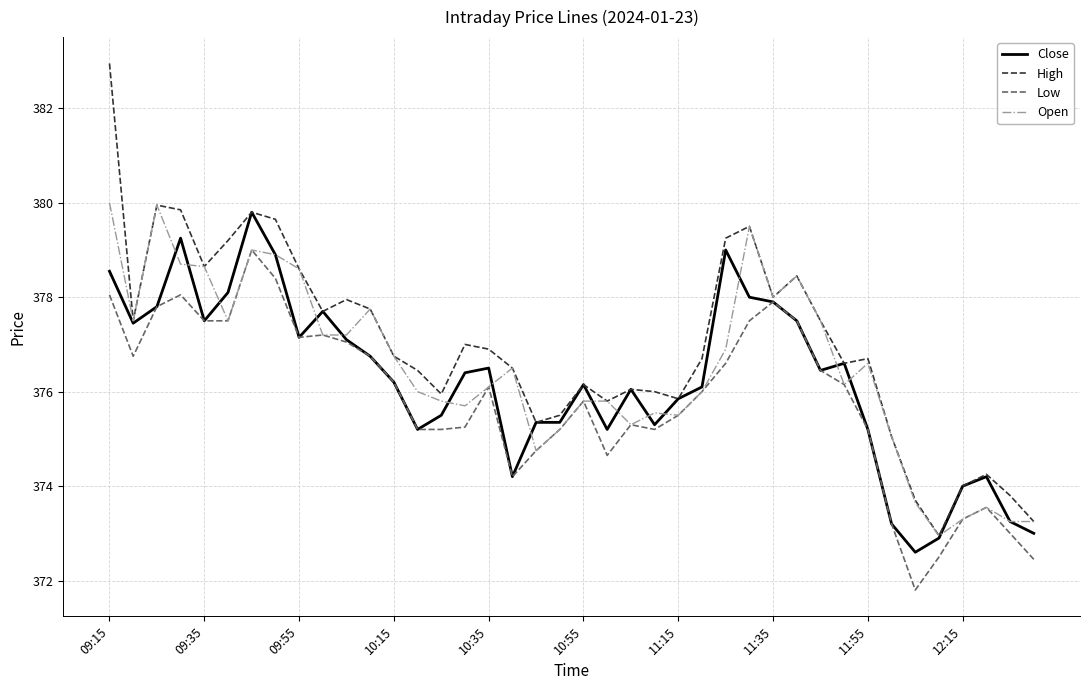

Which series has the largest total across all categories?

High